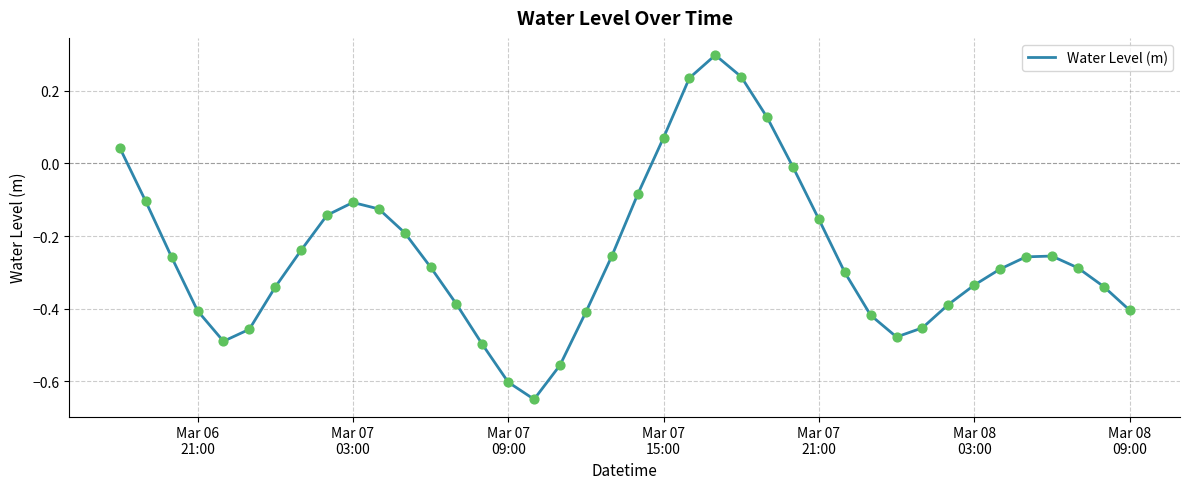

What is the difference between the maximum and minimum values?

0.9